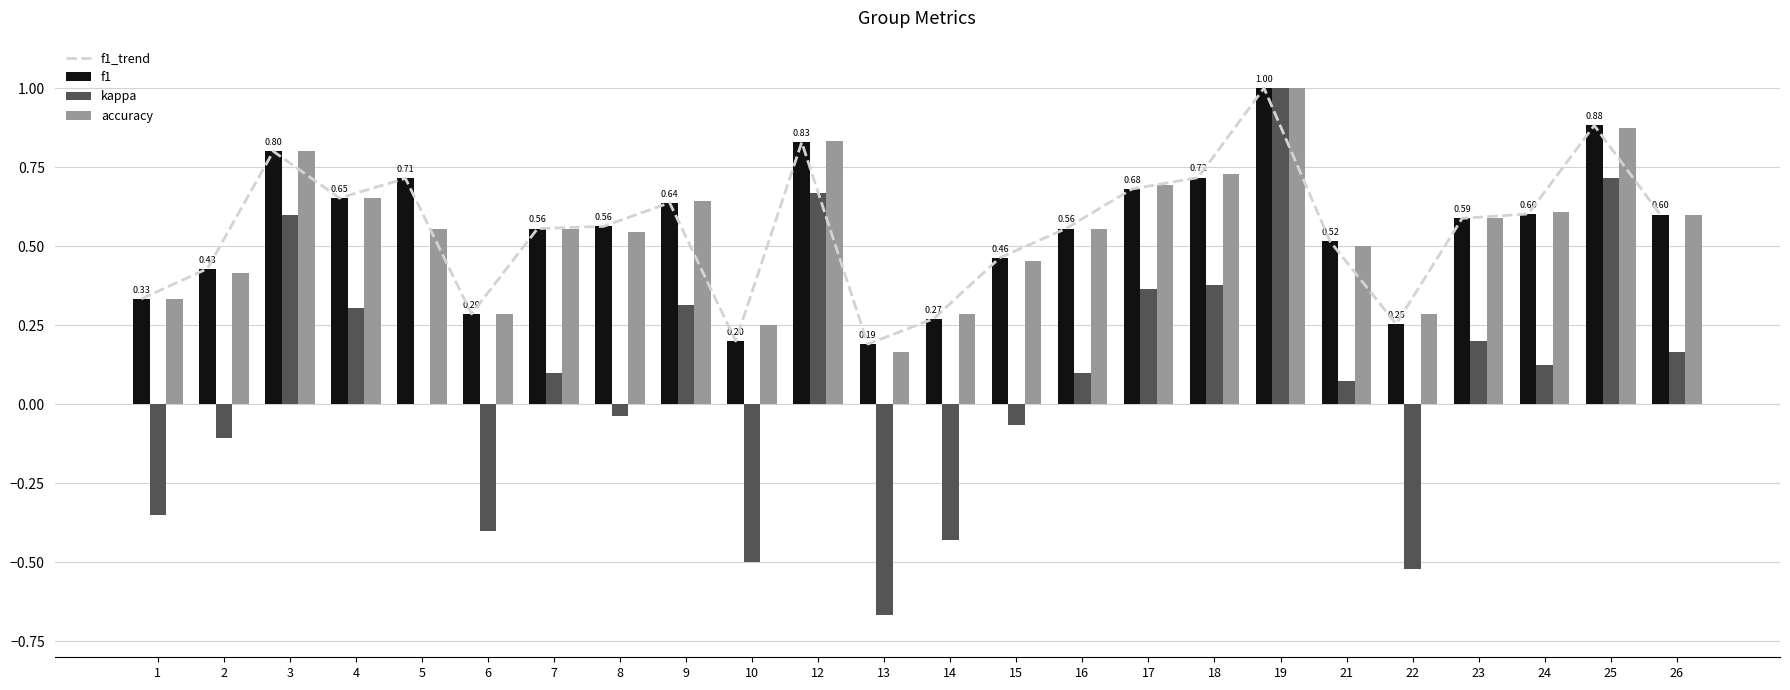

What is the greatest value displayed?

1.0